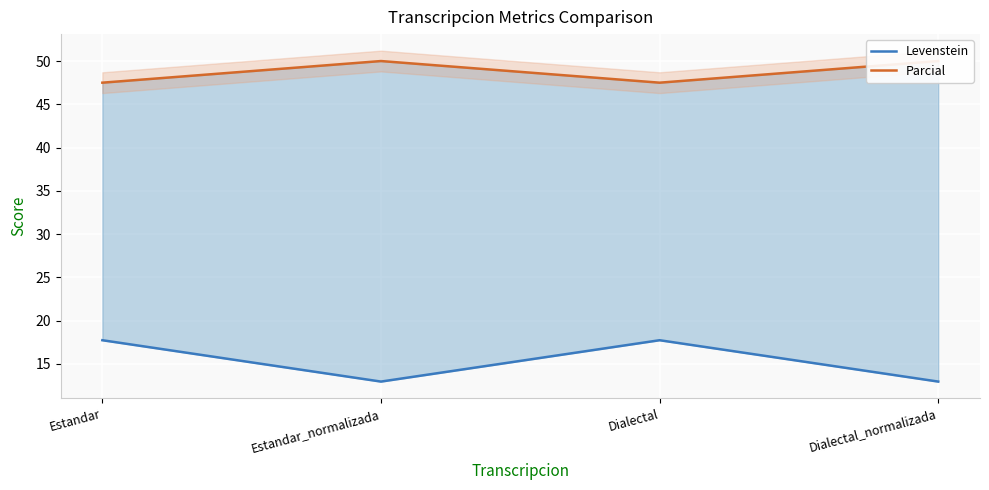

Reading left to right, transcribe all the data shown in this chart.

Levenstein: 17.7	13.0	17.7	13.0
Parcial: 47.5	50.0	47.5	50.0